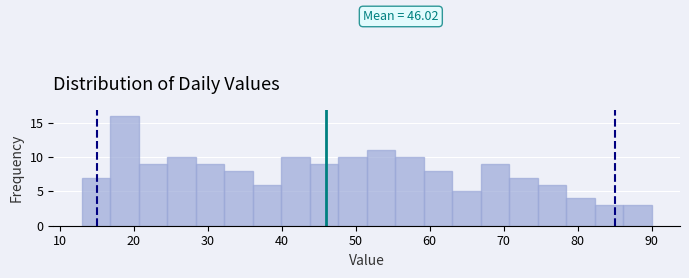

Around what value on the x-axis is the tallest bar? Give the approximate position of its centre, as read against the axis.

19